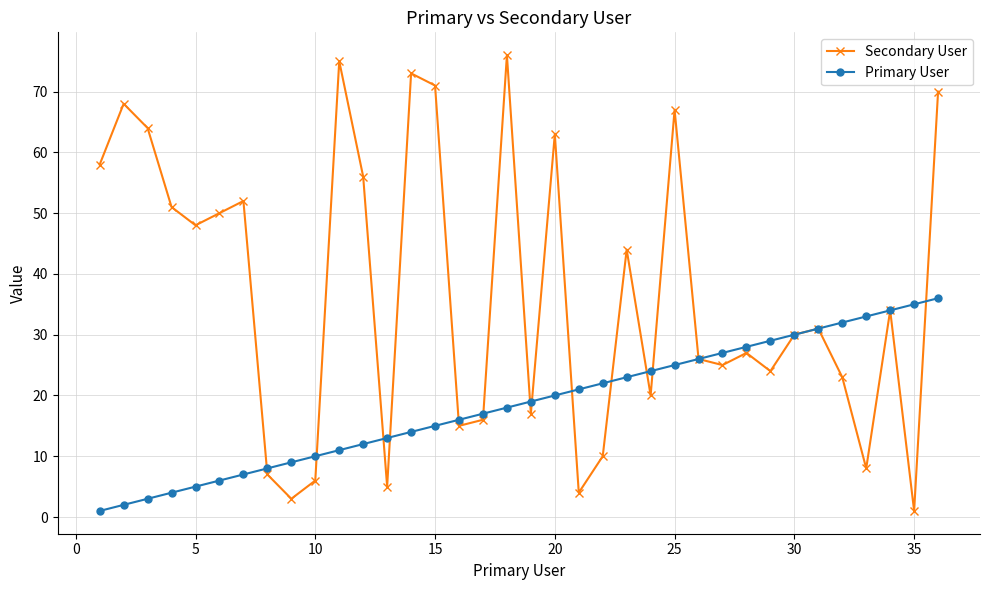

Which series has the widest spread of values?

Secondary User